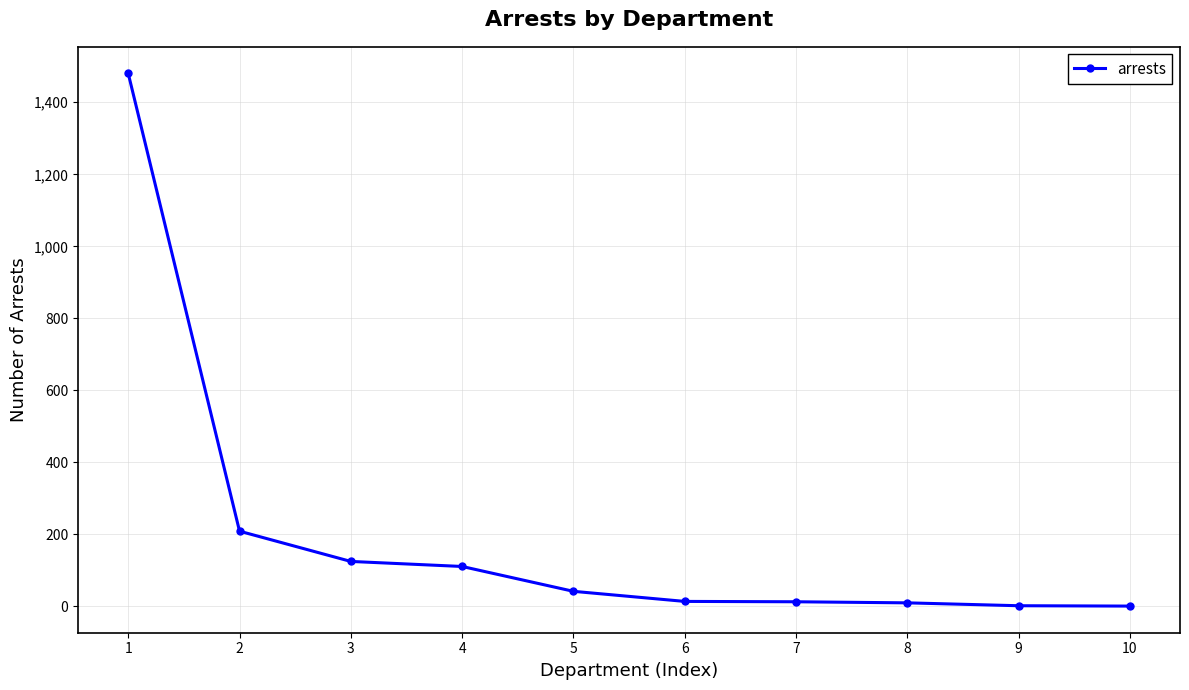

How many data points does each series have?

10